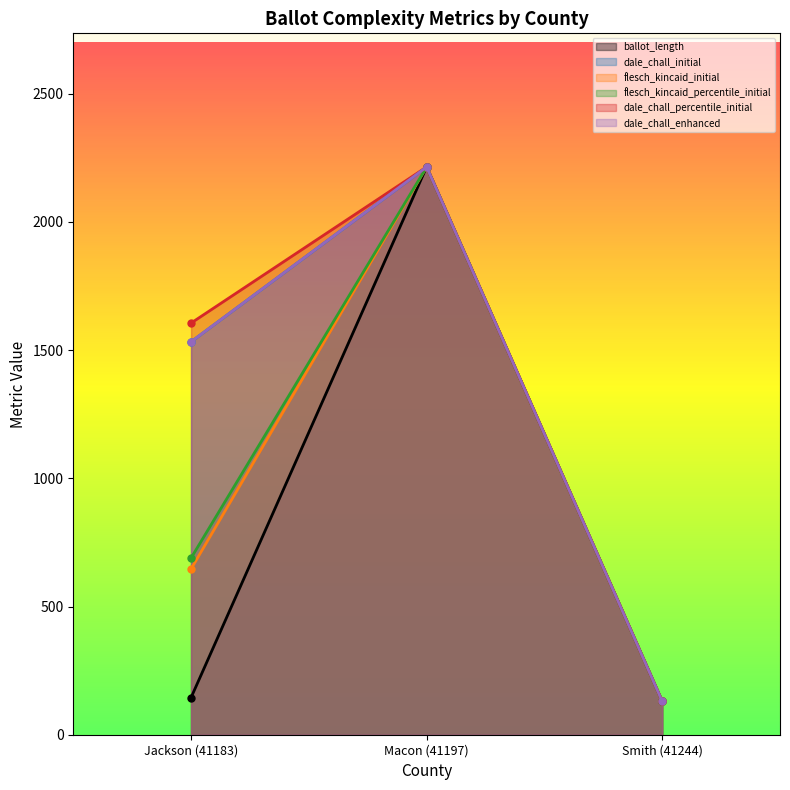

Is the value of dale_chall_enhanced at Jackson (41183) greater than the value of flesch_kincaid_initial at Macon (41197)?

No